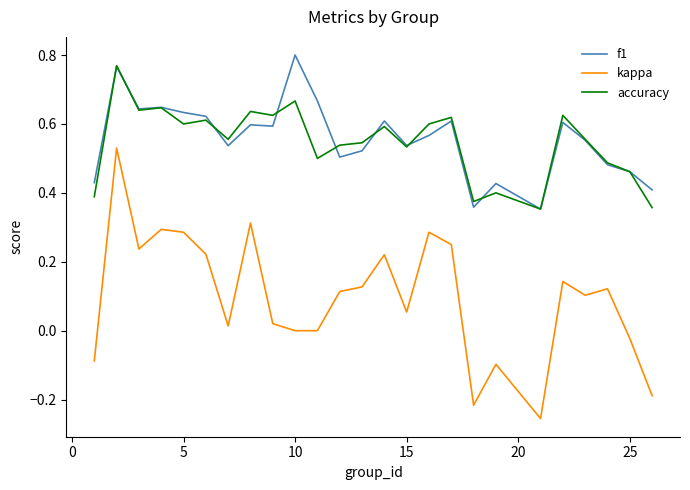

Which series has the largest range (max minus min)?

kappa